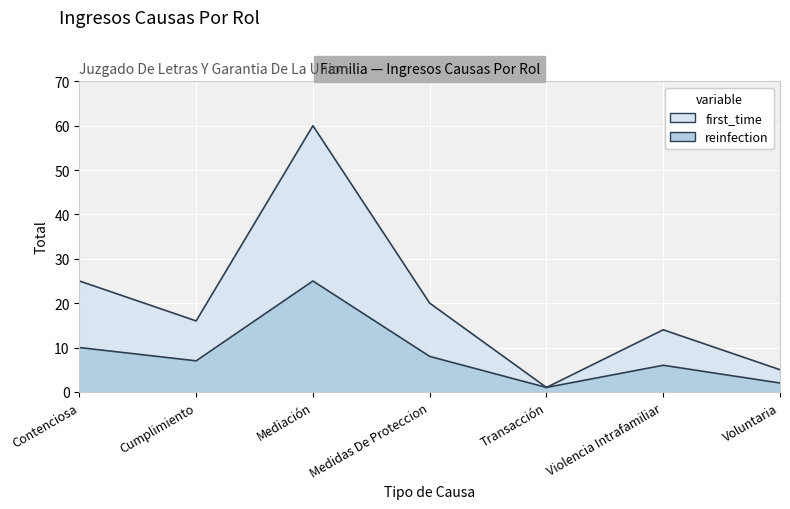

Does the chart display data point markers on the line(s)?

No